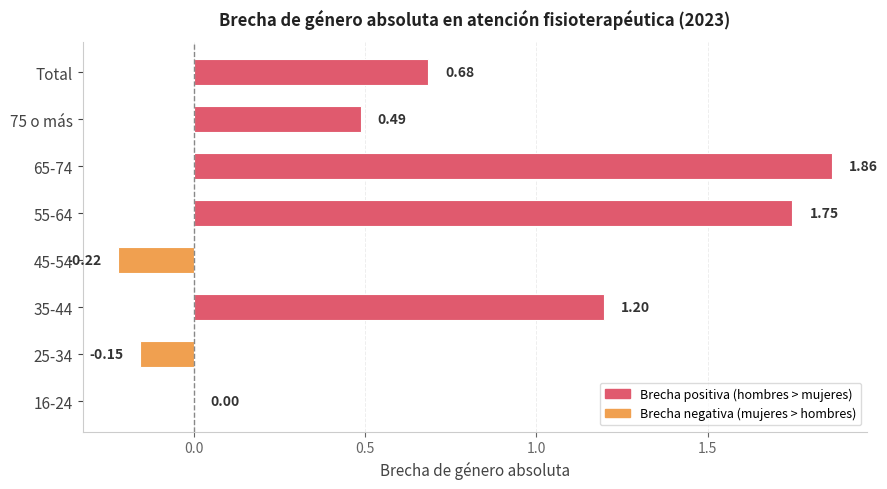

Which category has the highest value across all series?

65-74